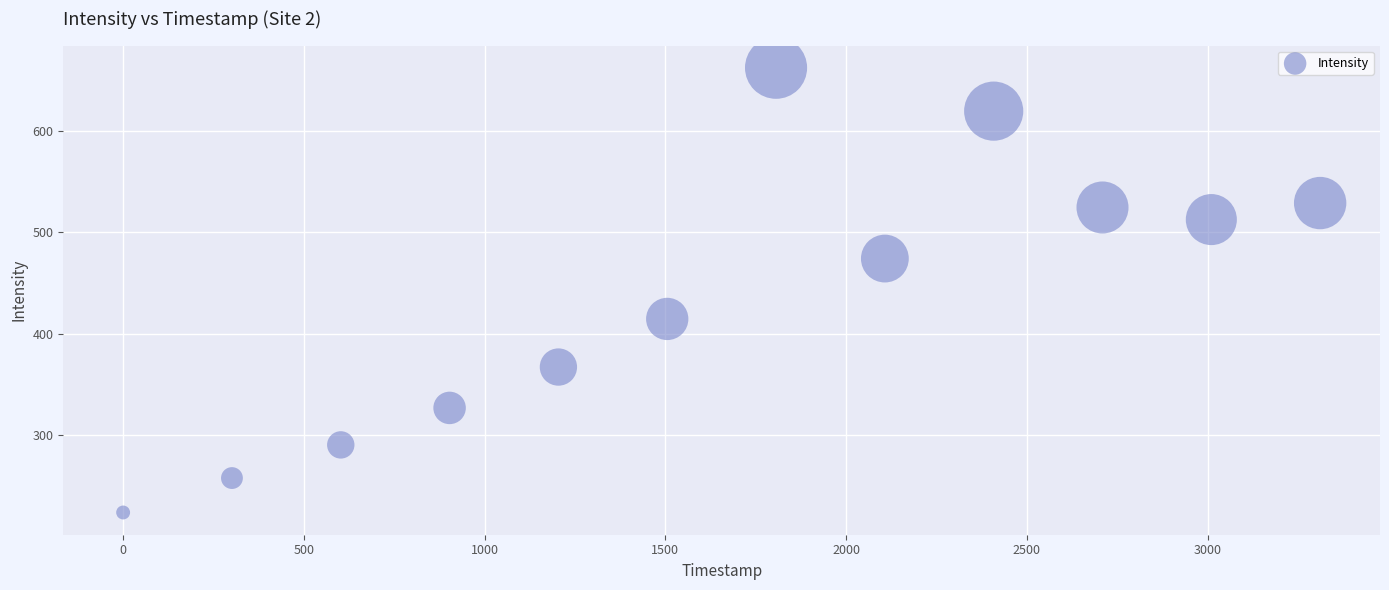

What is the average X value?

1655.5